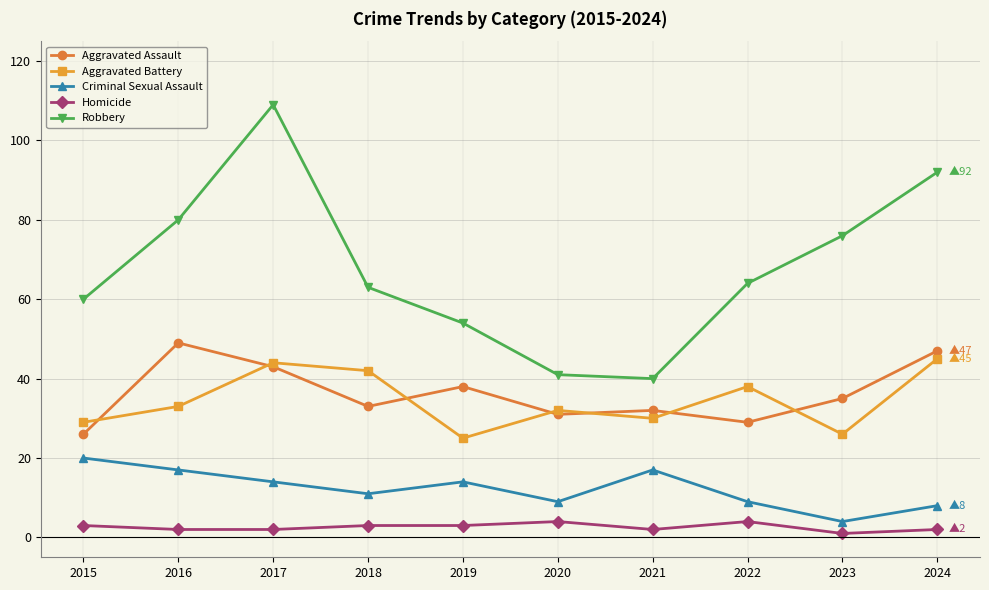

What is the value of the Criminal Sexual Assault point at the 9th from the left?

4